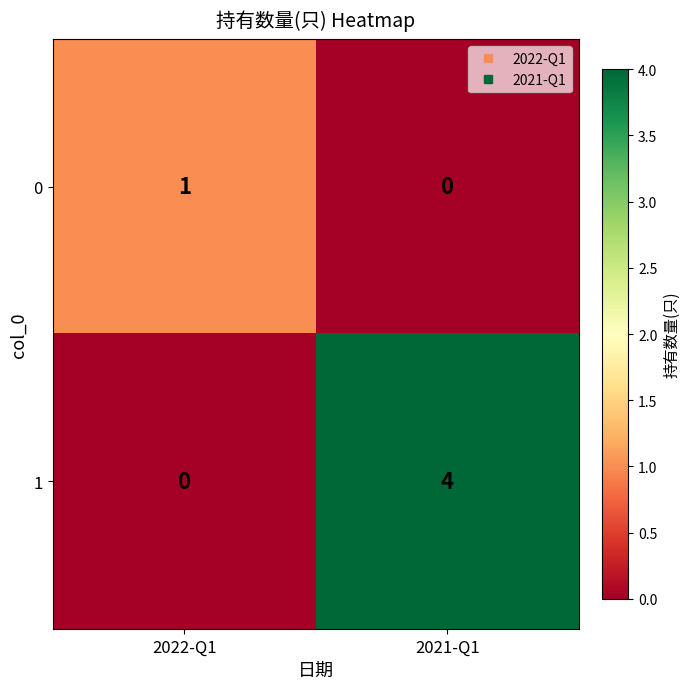

At how many categories does at least one series exceed 0?

2